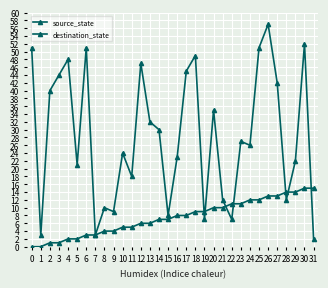

Where is the first local maximum for destination_state?

4